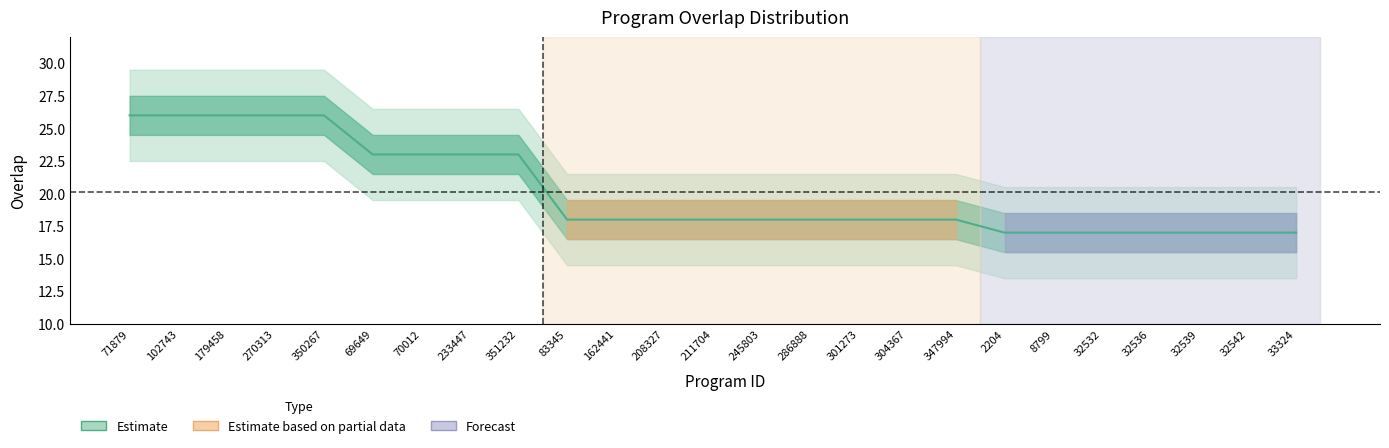

How many values are between 17 and 23?

20